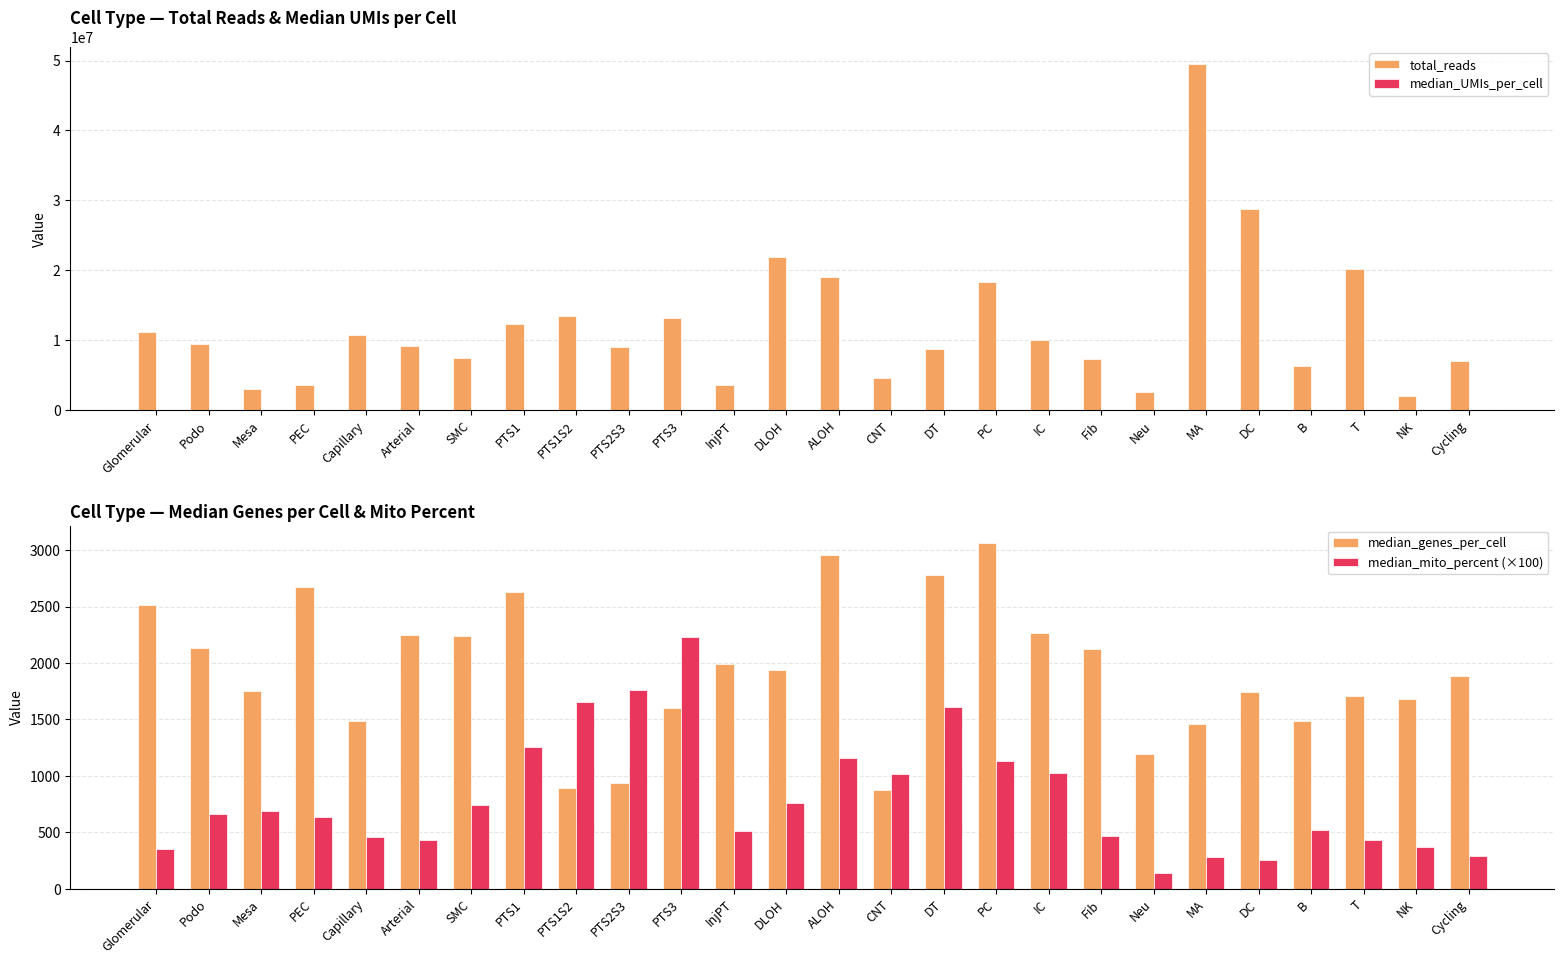

How many bars are there in each group?

4